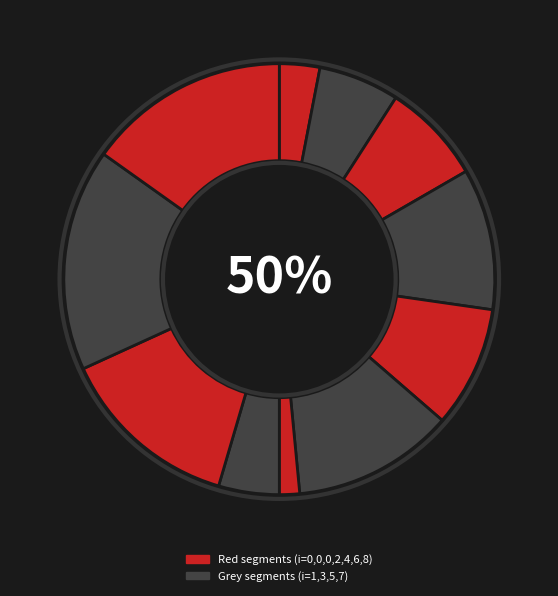

Between 0 and 3, which is larger?

3